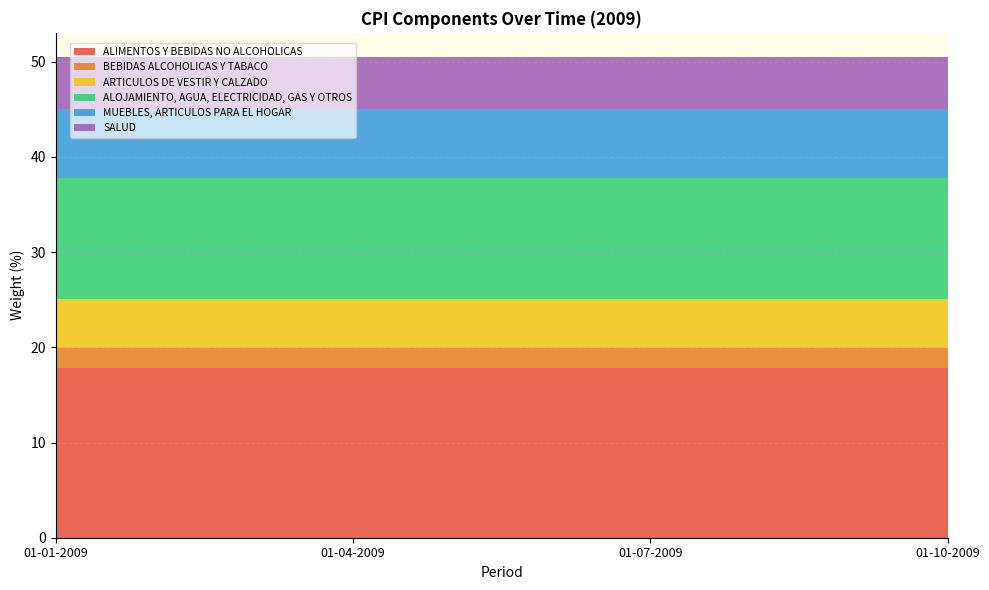

Reading right to left, transcribe all the data shown in this chart.

ALIMENTOS Y BEBIDAS NO ALCOHOLICAS: 01-10-2009=17.9	01-07-2009=17.9	01-04-2009=17.9	01-01-2009=17.9
BEBIDAS ALCOHOLICAS Y TABACO: 01-10-2009=2.1	01-07-2009=2.1	01-04-2009=2.1	01-01-2009=2.1
ARTICULOS DE VESTIR Y CALZADO: 01-10-2009=5.1	01-07-2009=5.1	01-04-2009=5.1	01-01-2009=5.1
ALOJAMIENTO, AGUA, ELECTRICIDAD, GAS Y OTROS: 01-10-2009=12.7	01-07-2009=12.7	01-04-2009=12.7	01-01-2009=12.7
MUEBLES, ARTICULOS PARA EL HOGAR: 01-10-2009=7.2	01-07-2009=7.2	01-04-2009=7.2	01-01-2009=7.2
SALUD: 01-10-2009=5.5	01-07-2009=5.5	01-04-2009=5.5	01-01-2009=5.5